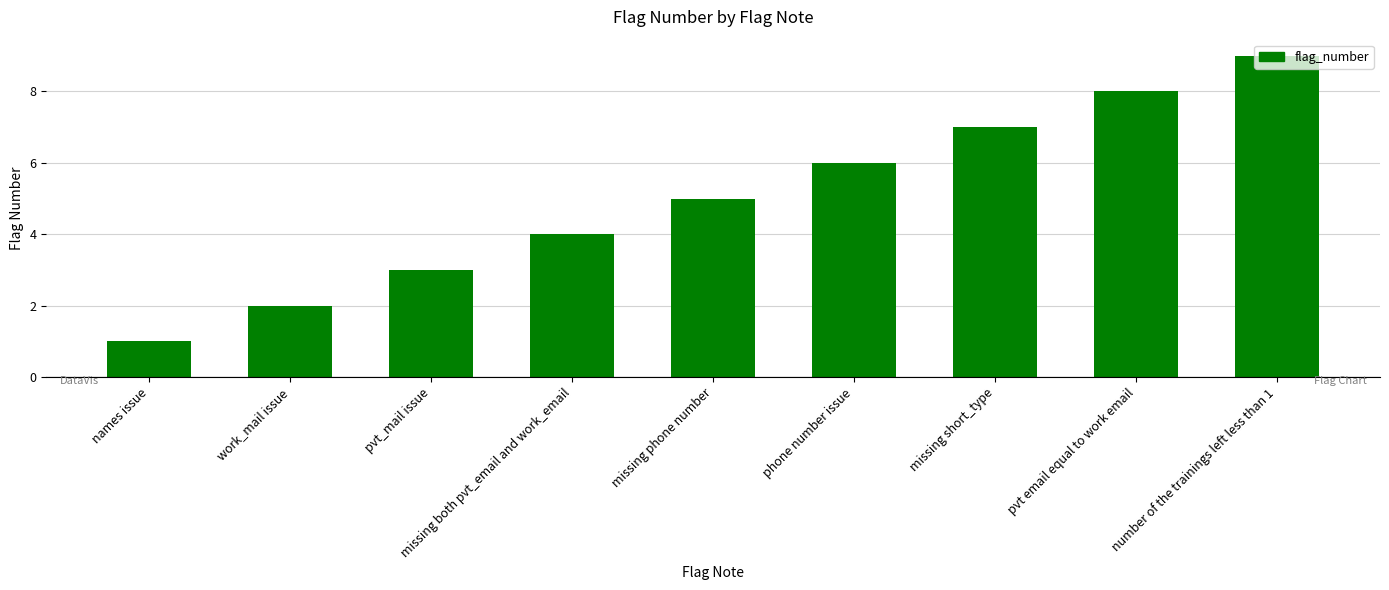

List the labels in order of value, smallest first.

names issue, work_mail issue, pvt_mail issue, missing both pvt_email and work_email, missing phone number, phone number issue, missing short_type, pvt email equal to work email, number of the trainings left less than 1